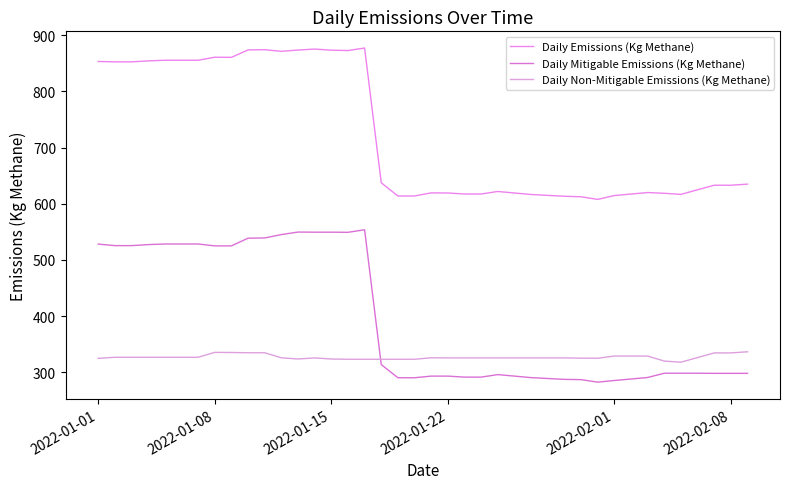

Does the chart have visible grid lines?

No